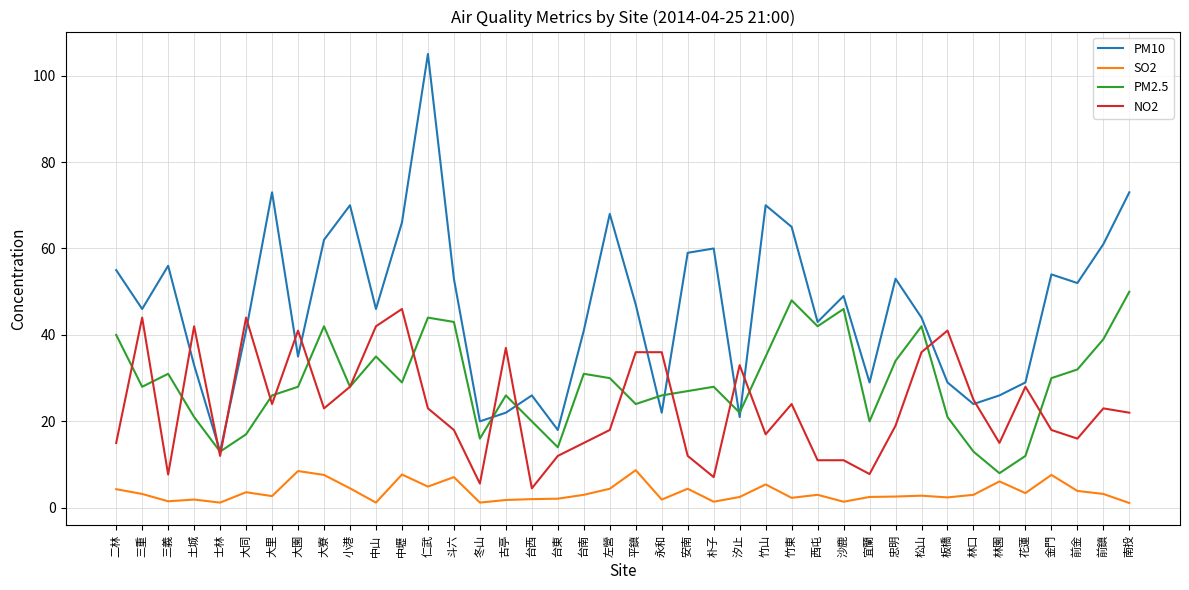

What is the difference between the highest and lowest values at 三重?

42.8